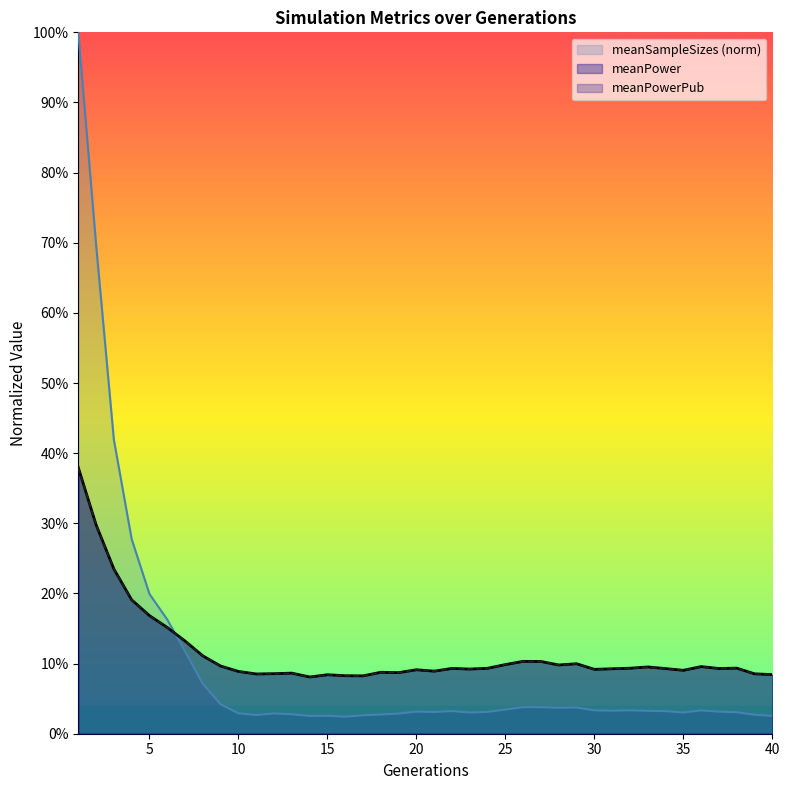

List the series in order of their peak value, lowest first.

meanPower, meanPowerPub, meanSampleSizes